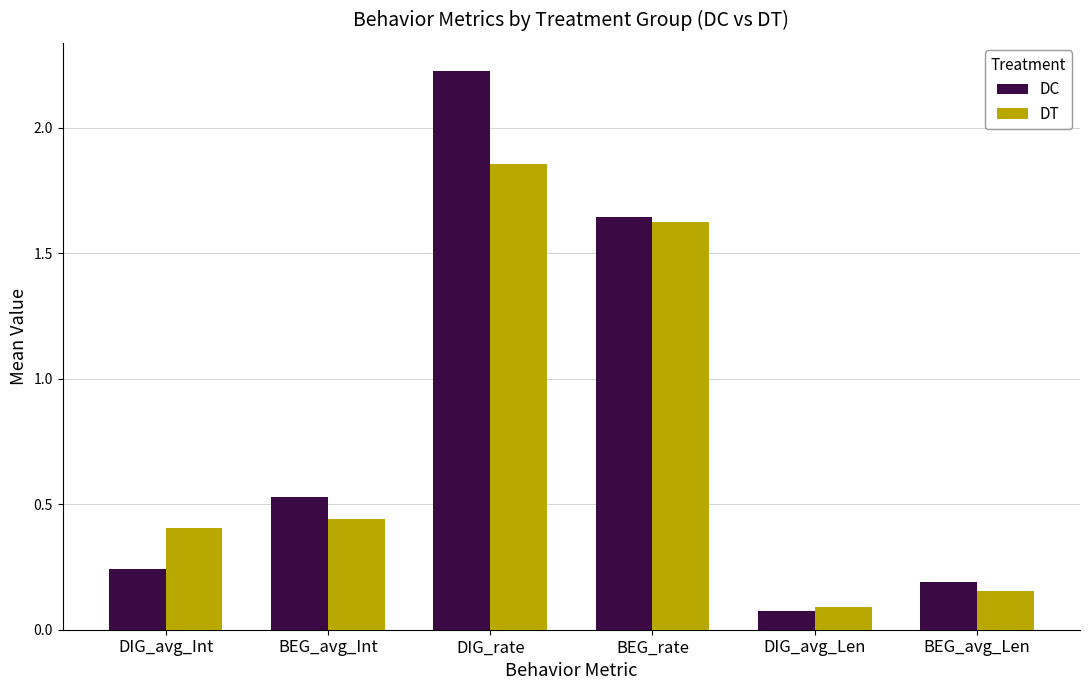

How many bars are there in each group?

2